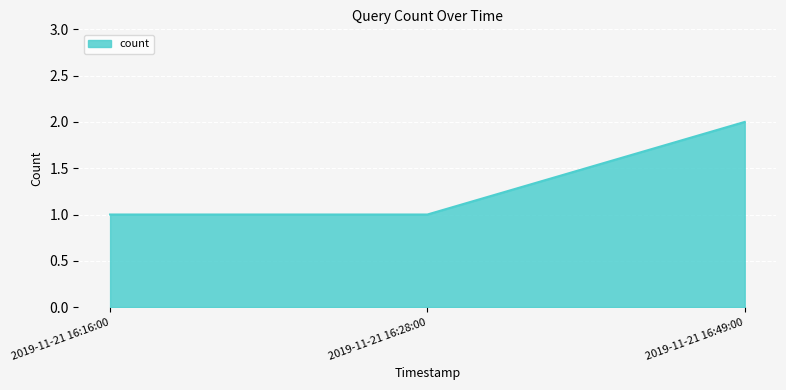

What is the sum of the values at 2019-11-21 16:49:00 and 2019-11-21 16:28:00?

3